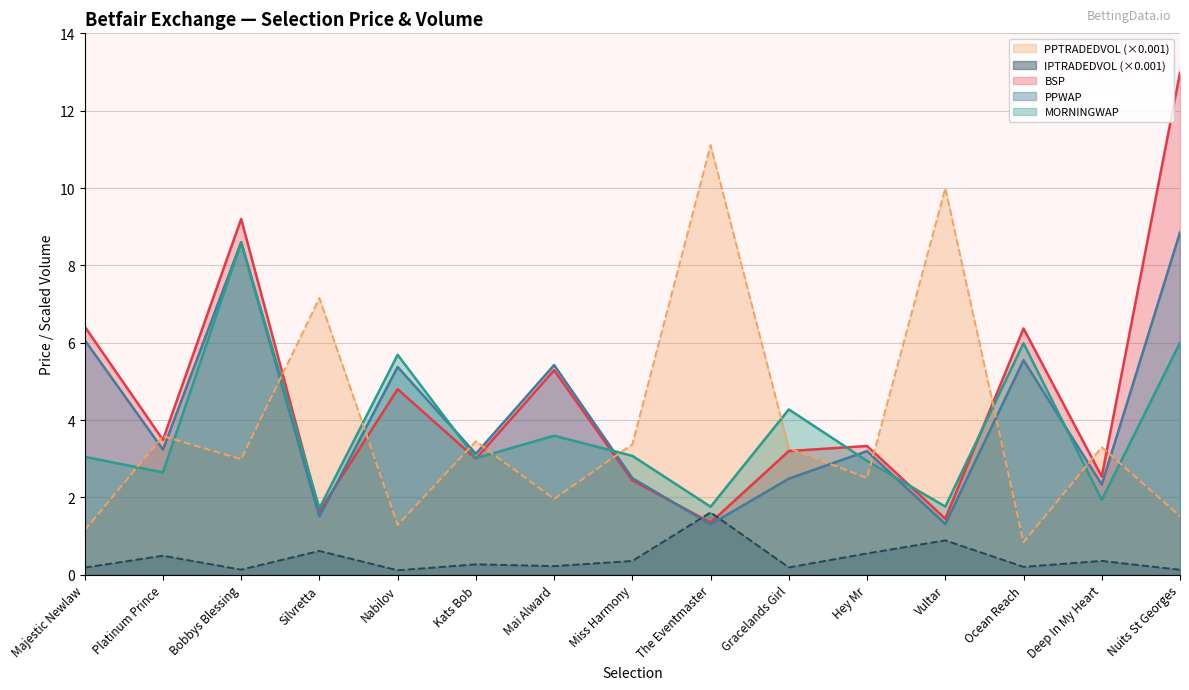

What position from the right is Nabilov?

11